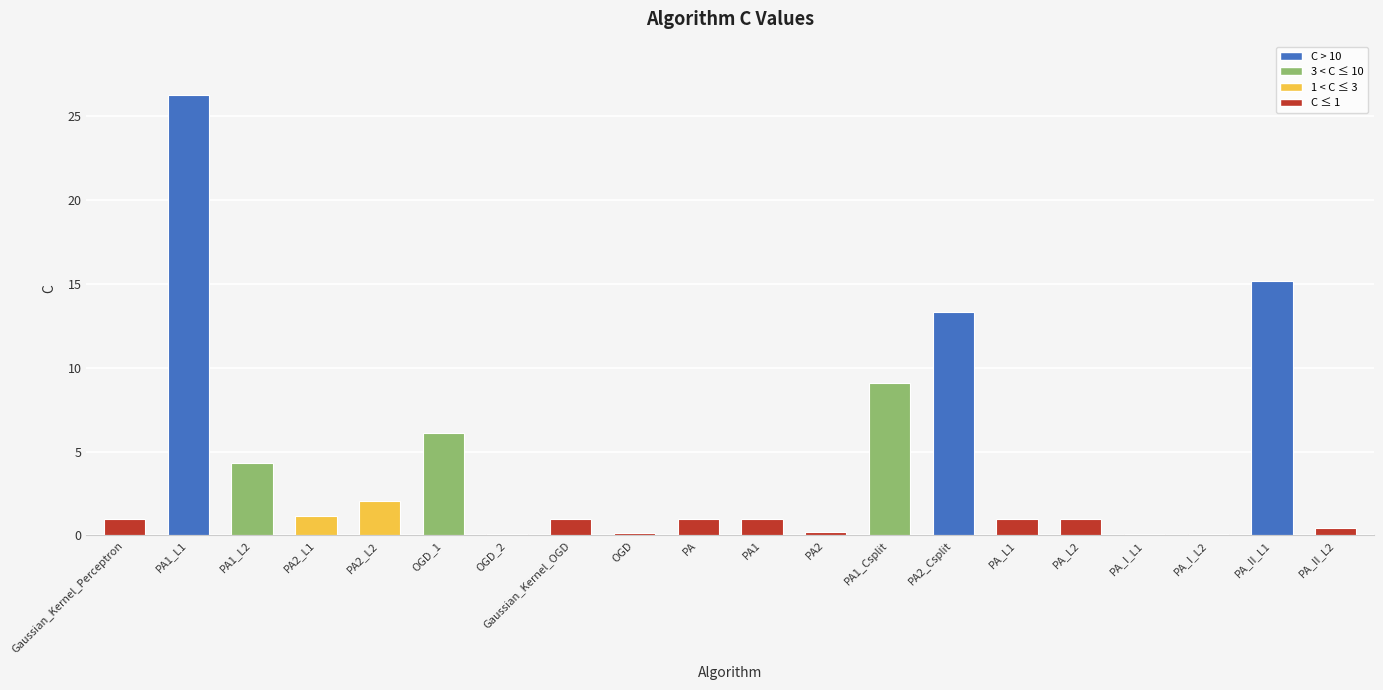

What is the approximate value at PA?

1.0